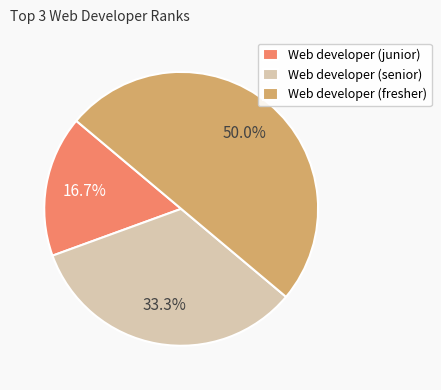

Do Web developer (junior) and Web developer (fresher) together represent more than half of the pie?

Yes